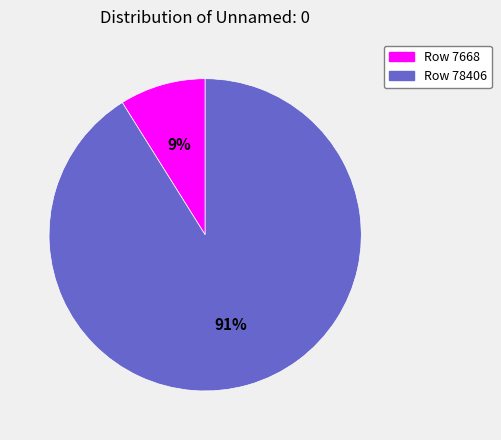

Rank the categories by value from highest to lowest.

Row 78406, Row 7668